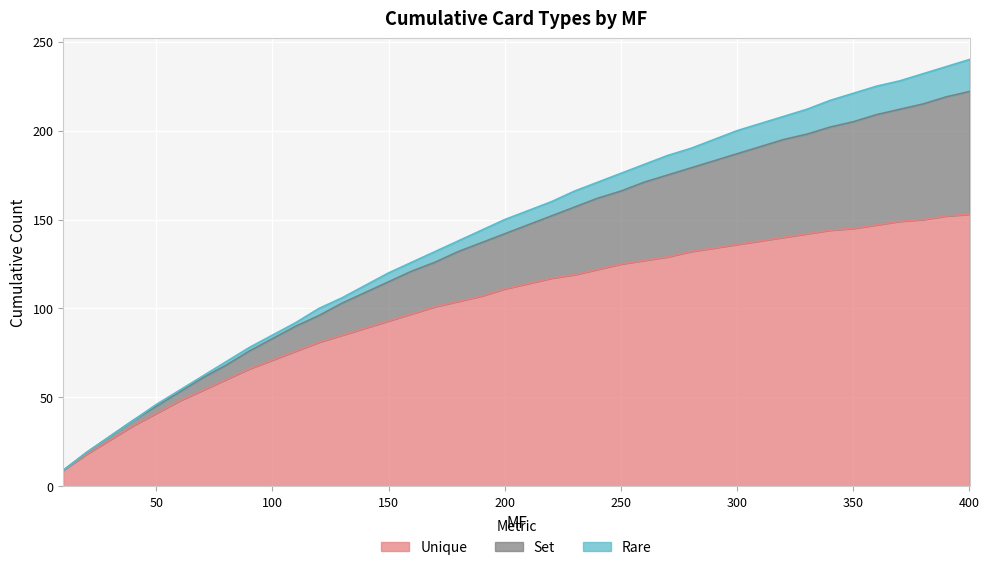

How many lines are shown in the chart?

3